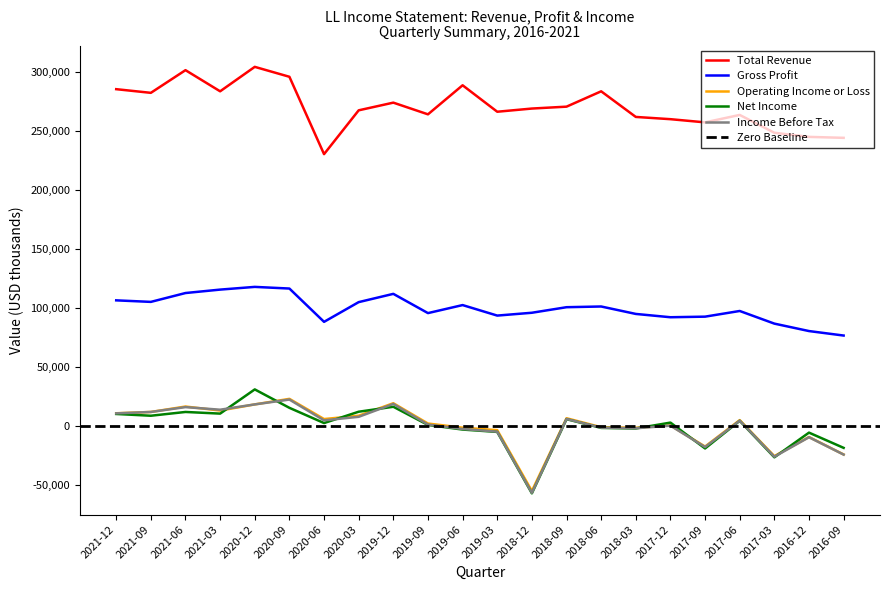

At 2016-12, list the series in order from smallest to largest.

Income Before Tax, Operating Income or Loss, Net Income, Gross Profit, Total Revenue